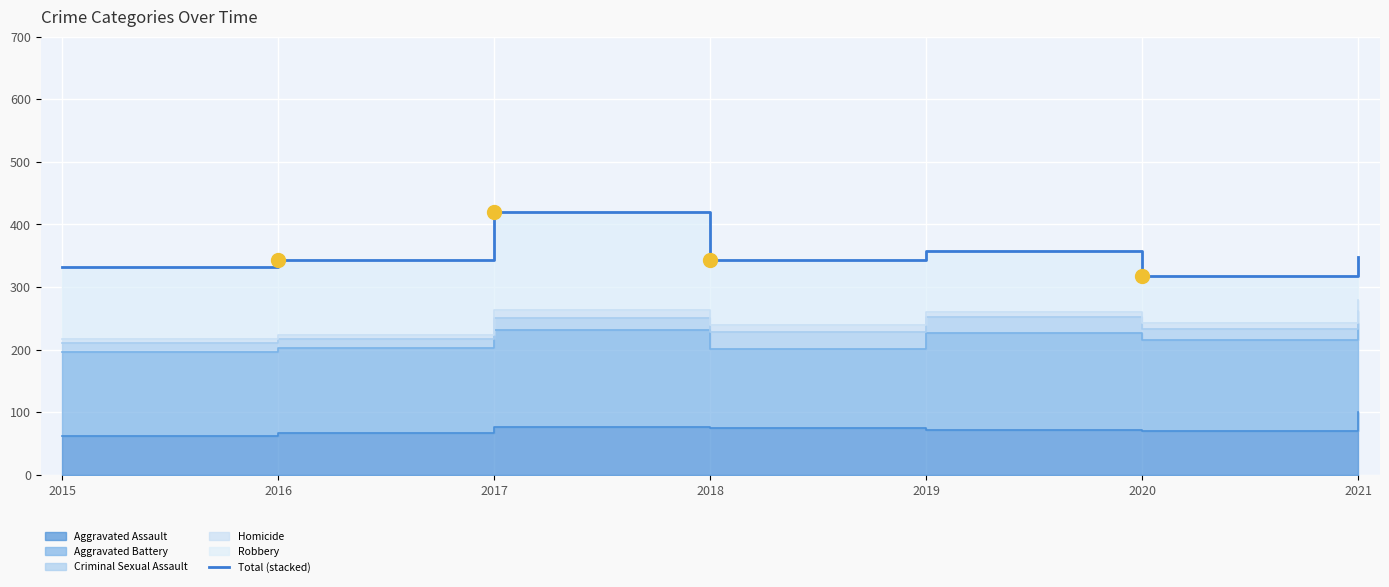

At which category does the chart reach its peak across all series?

2017